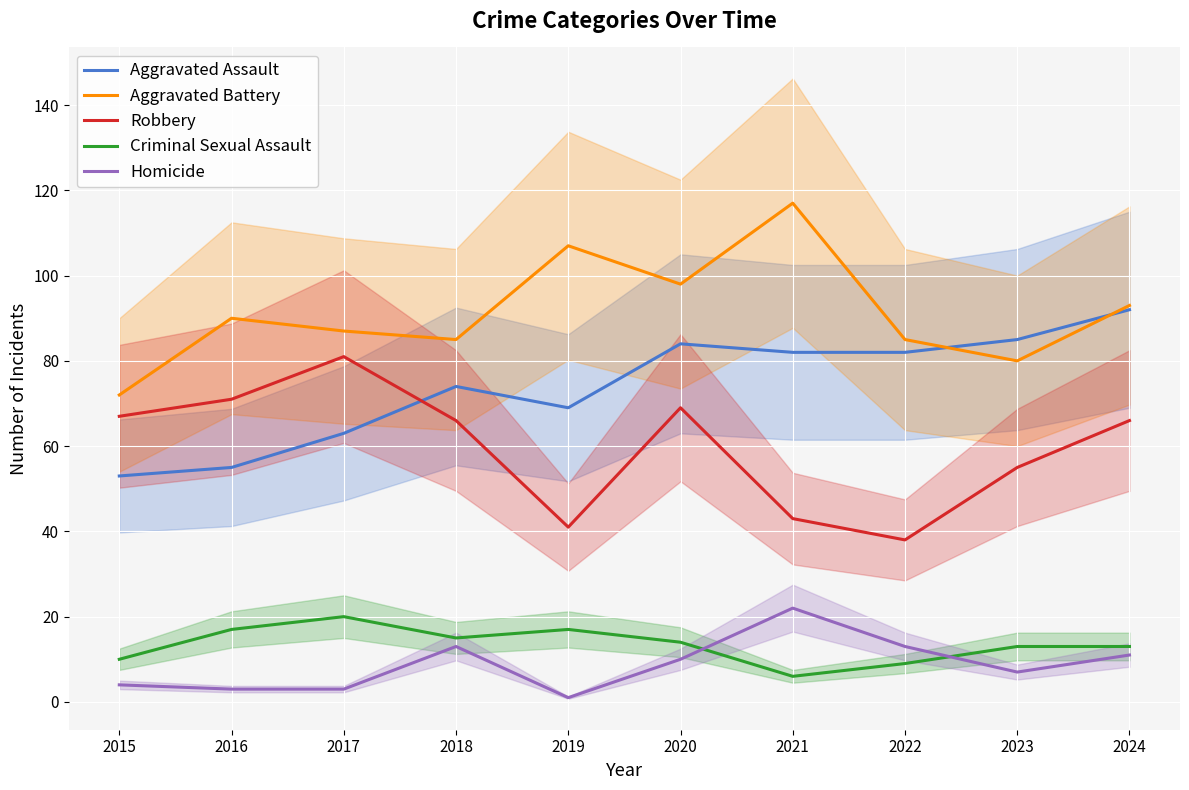

True or false: Criminal Sexual Assault has more than 0 points higher than both neighbors.

True